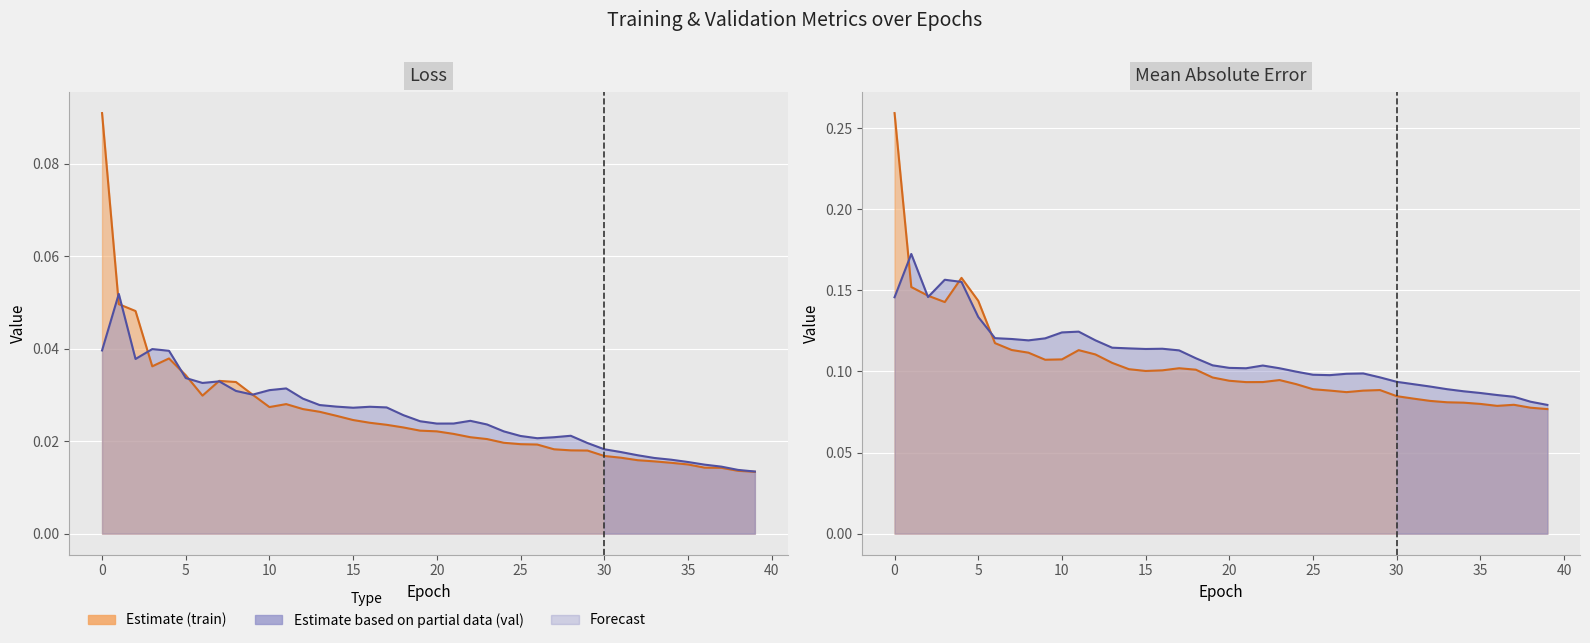

How many interior local valleys does the val_mean_absolute_error series have?

5